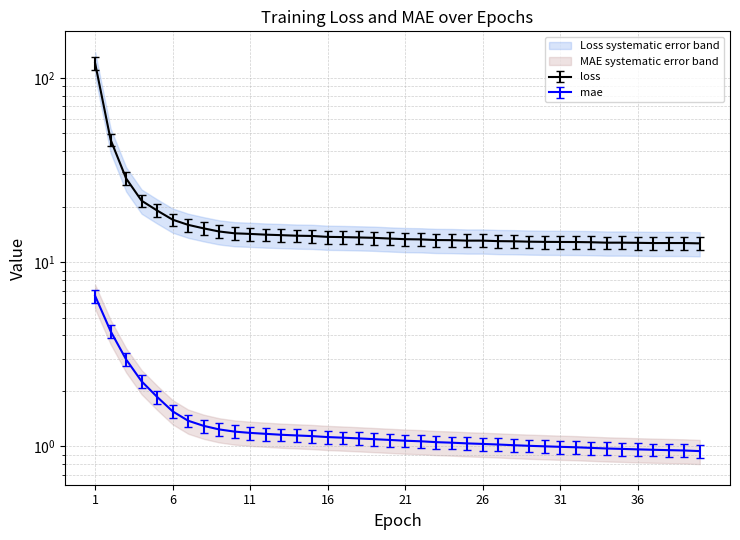

Rank the series by their maximum value, from lowest to highest.

mae, loss